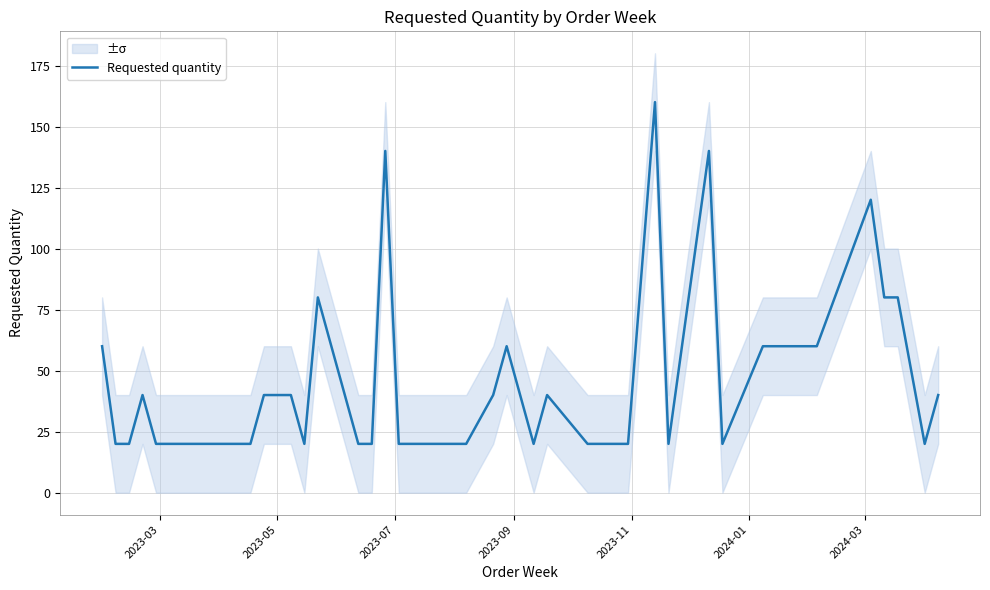

Reading left to right, what are all the values shown in this chart?

60	20	20	40	20	20	20	20	20	20	40	40	20	80	20	20	140	20	20	40	60	20	40	20	20	20	20	160	20	140	20	60	60	60	60	120	80	80	20	40